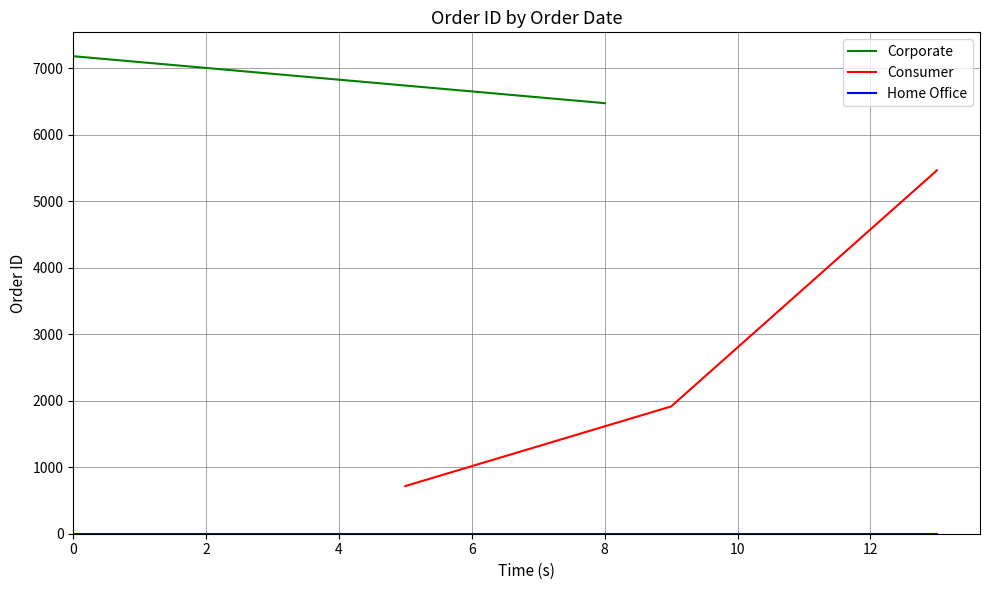

How many data points are above 5464?

2